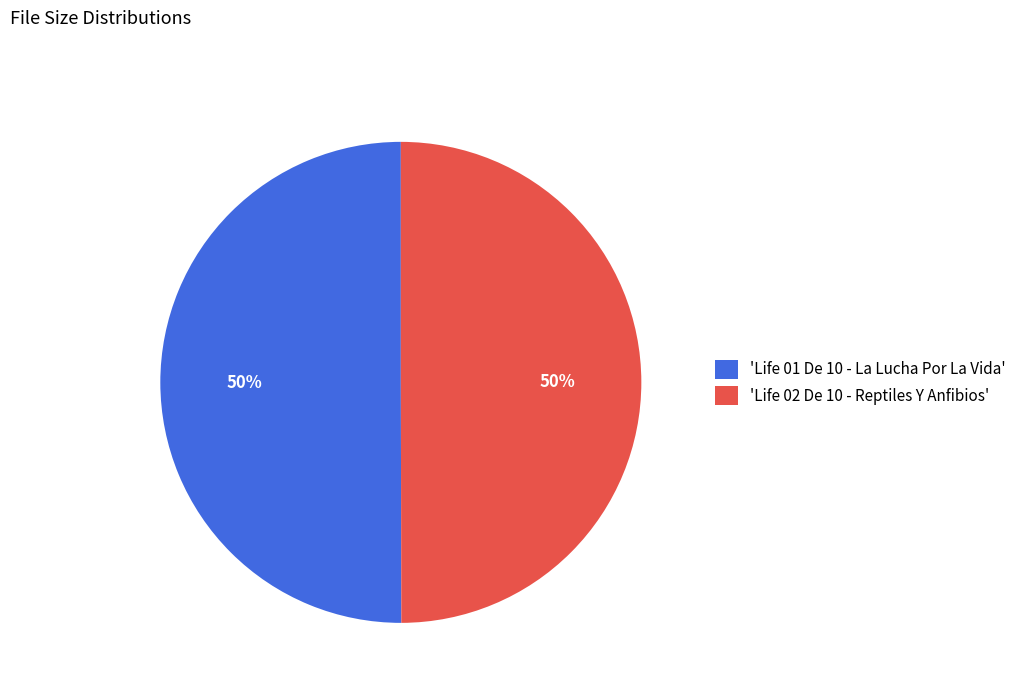

Approximately how many times larger is the value at 'Life 02 De 10 - Reptiles Y Anfibios' compared to 'Life 01 De 10 - La Lucha Por La Vida'?

1.0